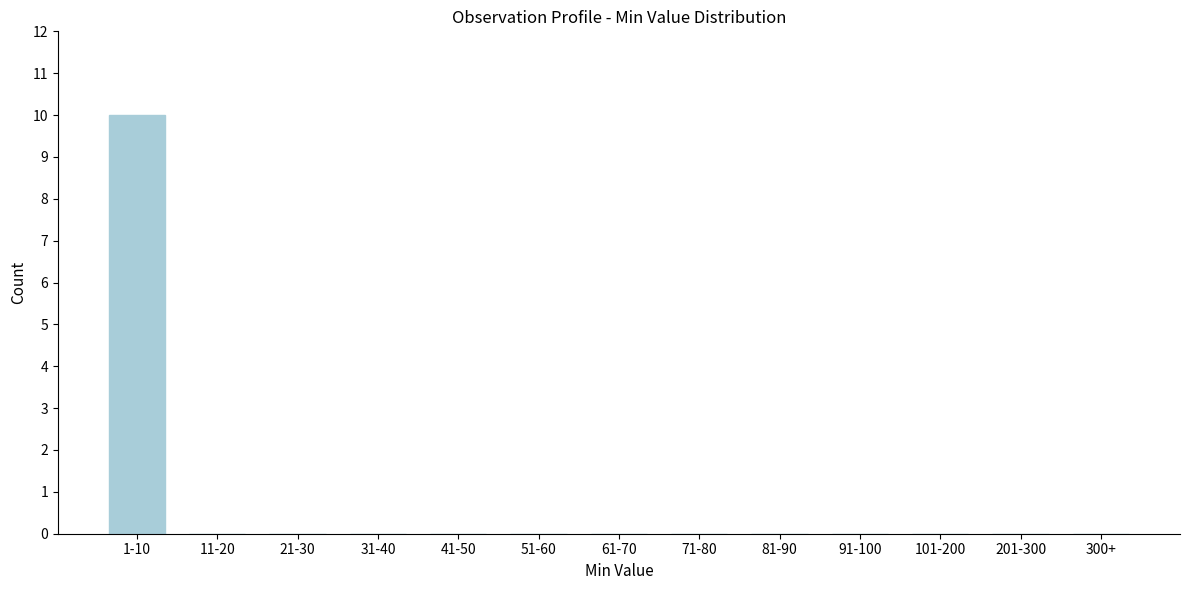

Reading left to right, transcribe all the data shown in this chart.

1-10=10	11-20=0	21-30=0	31-40=0	41-50=0	51-60=0	61-70=0	71-80=0	81-90=0	91-100=0	101-200=0	201-300=0	300+=0